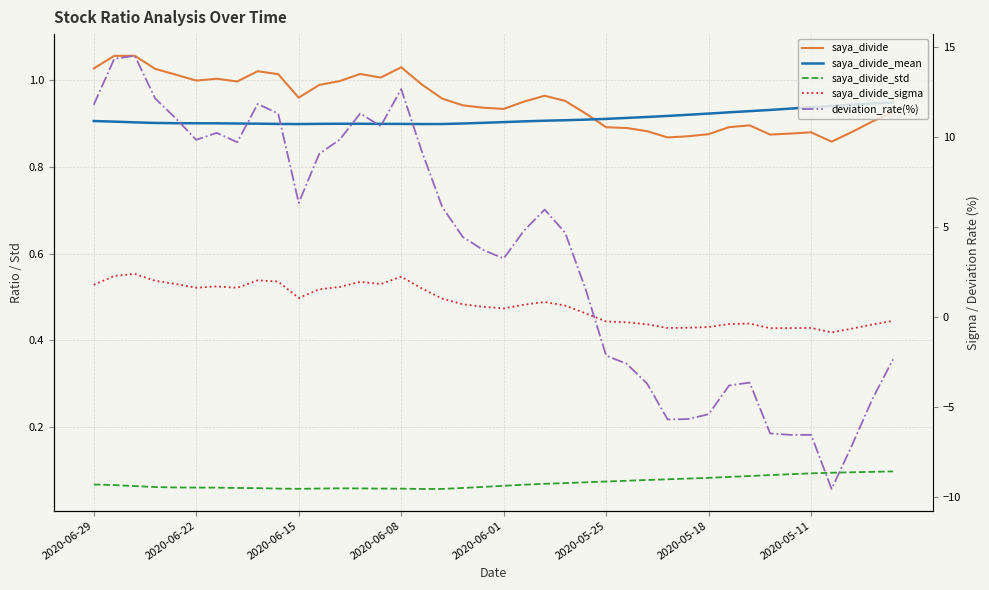

How many interior local valleys does the saya_divide series have?

8